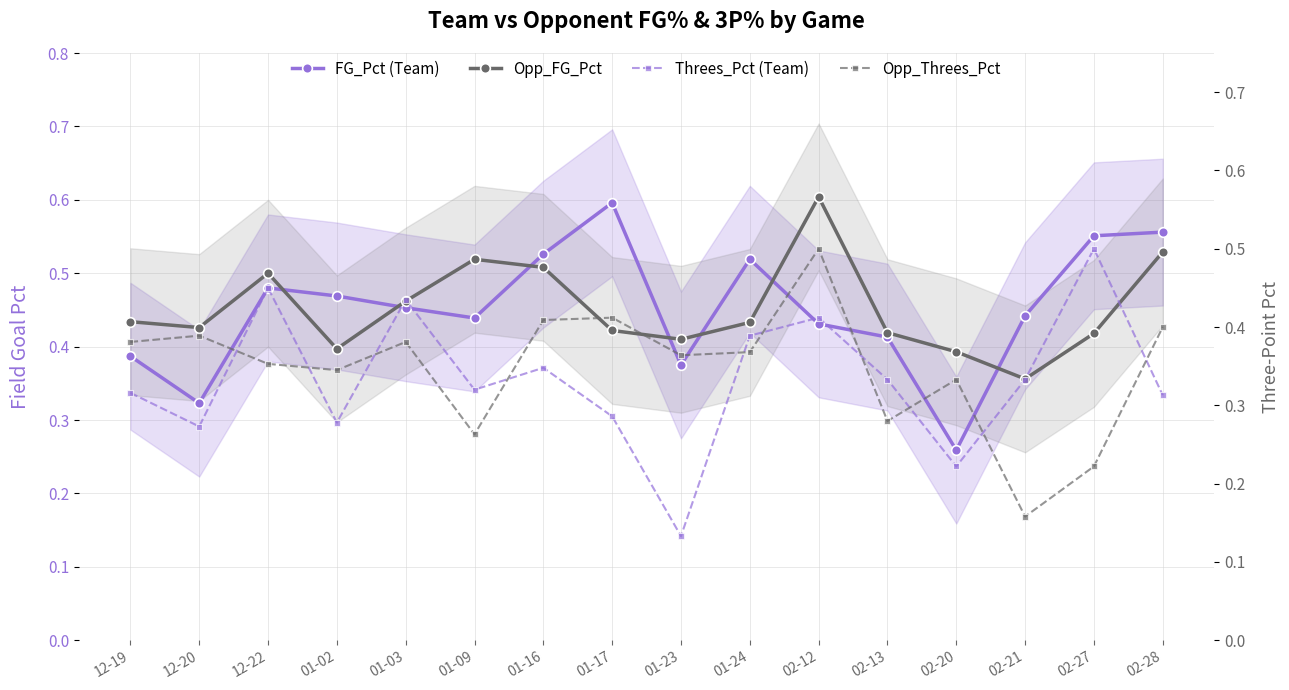

What are all the series names shown in the legend?

FG_Pct (Team), Opp_FG_Pct, Threes_Pct (Team), Opp_Threes_Pct